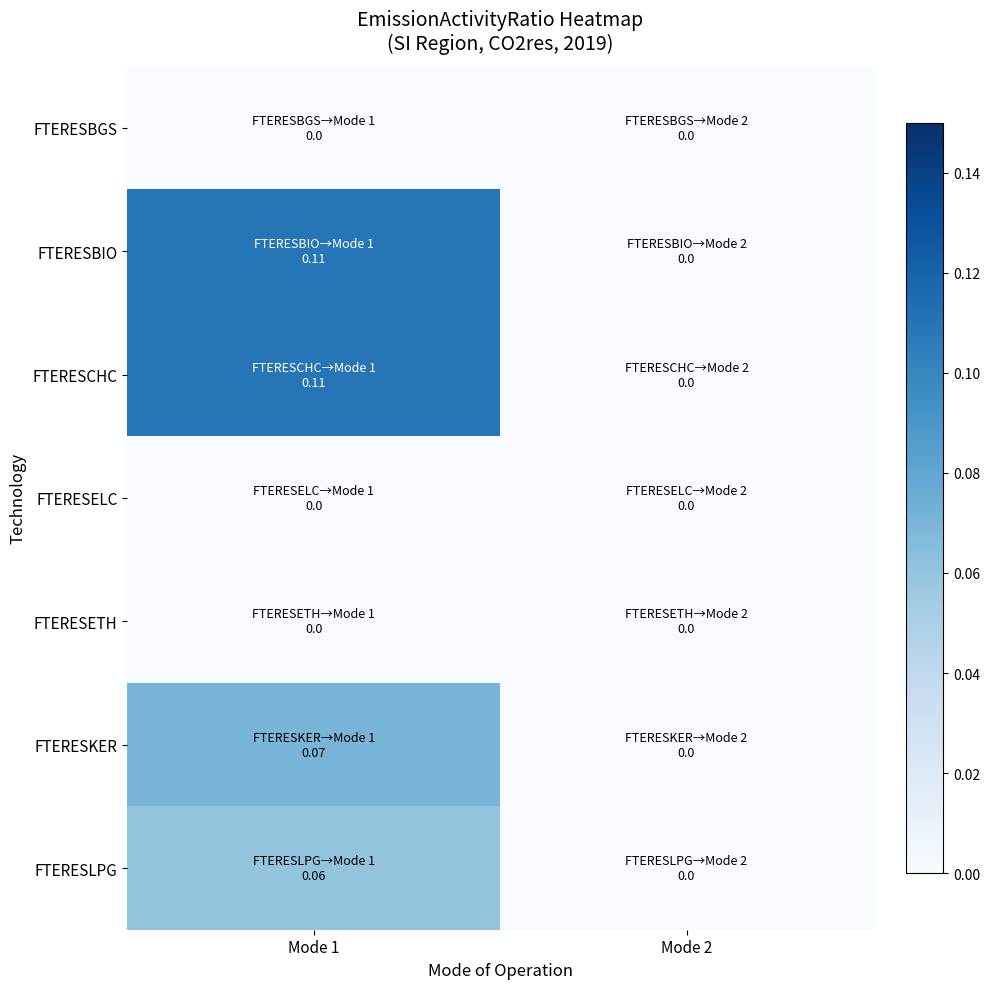

What is the total value across all series at Mode 1?

0.3